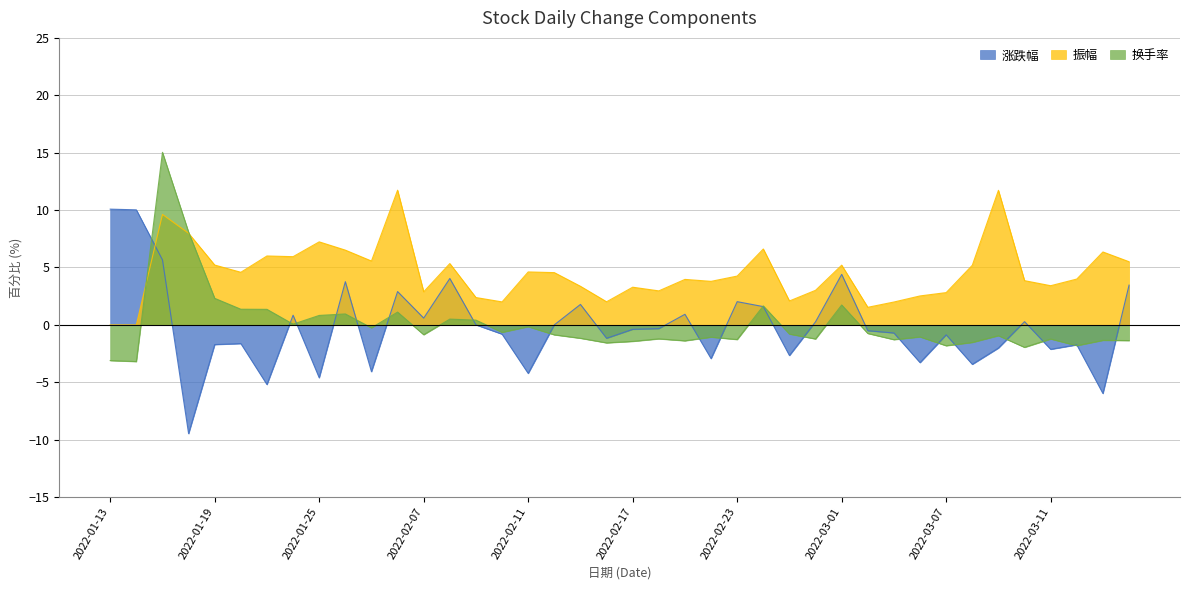

How many values in the 涨跌幅 series are below 0?

22